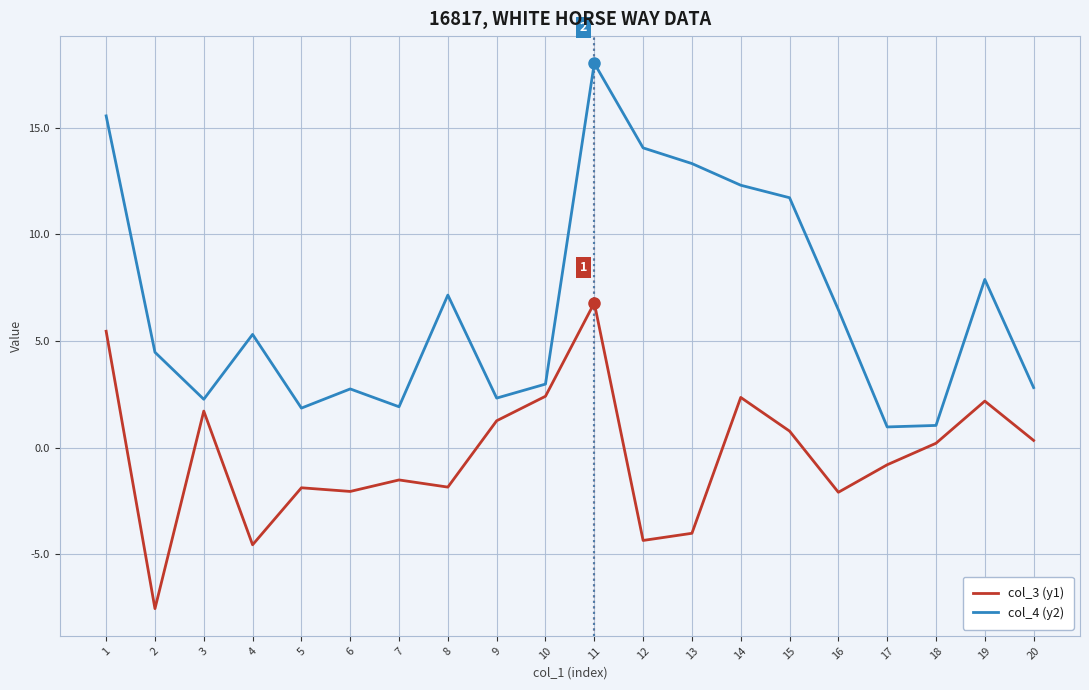

Count the number of data series in this chart.

2